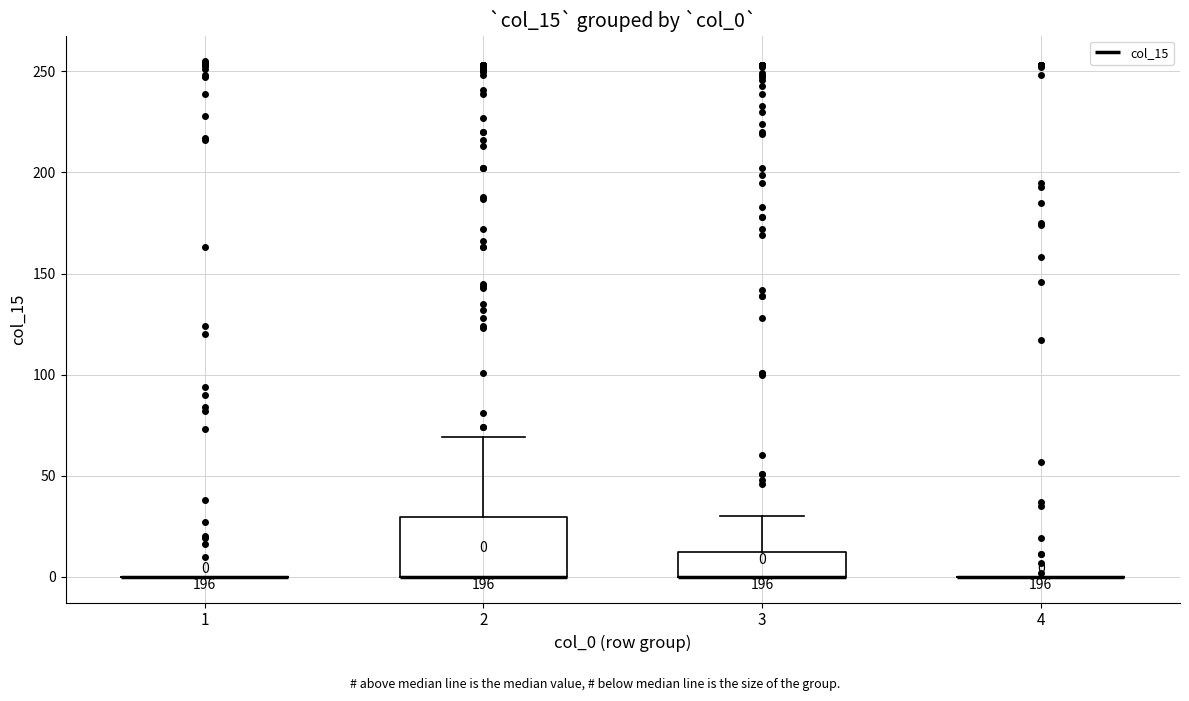

Comparing the boxes themselves (not the whiskers), which one is the tallest?

2